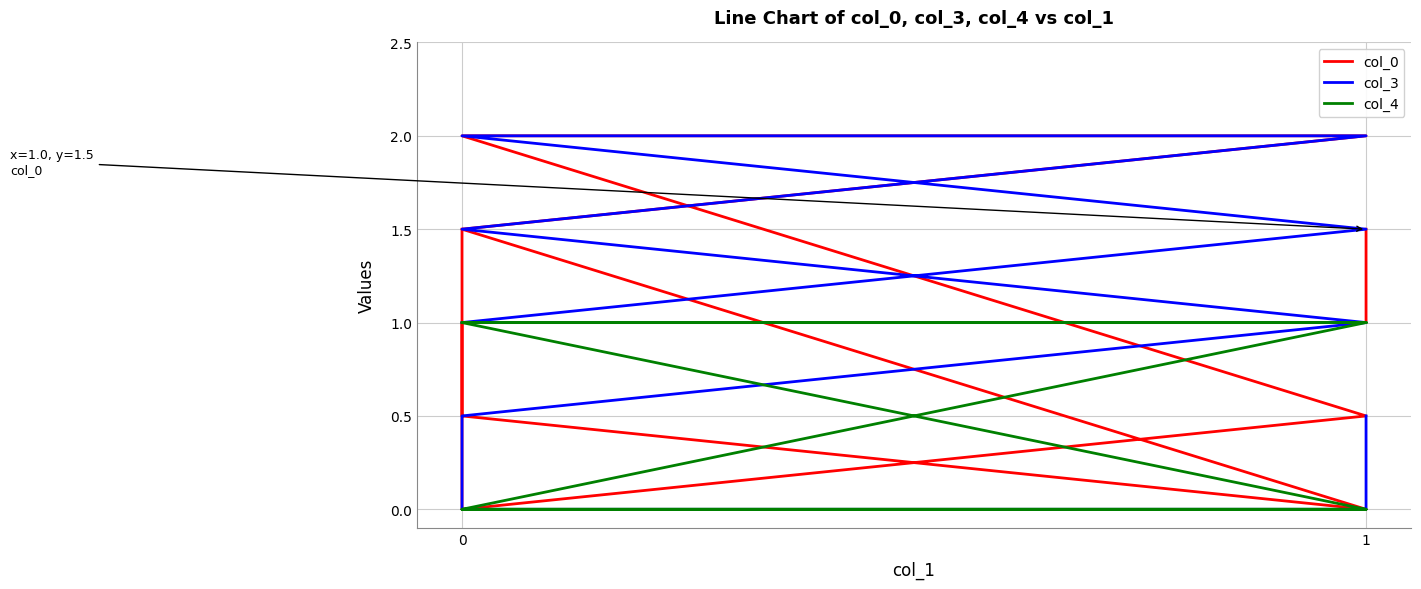

True or false: col_4 has more than 1 points higher than both neighbors.

False